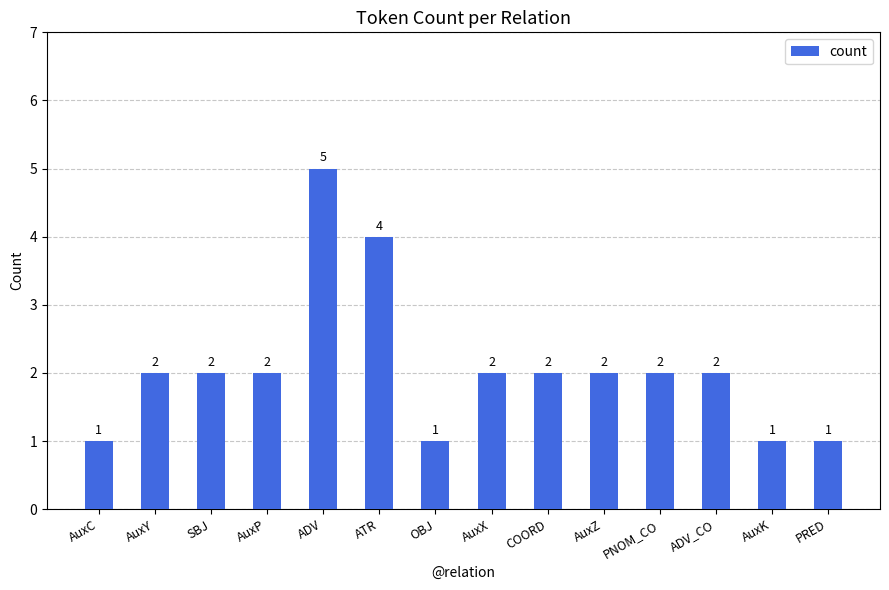

Reading left to right, transcribe all the data shown in this chart.

1	2	2	2	5	4	1	2	2	2	2	2	1	1